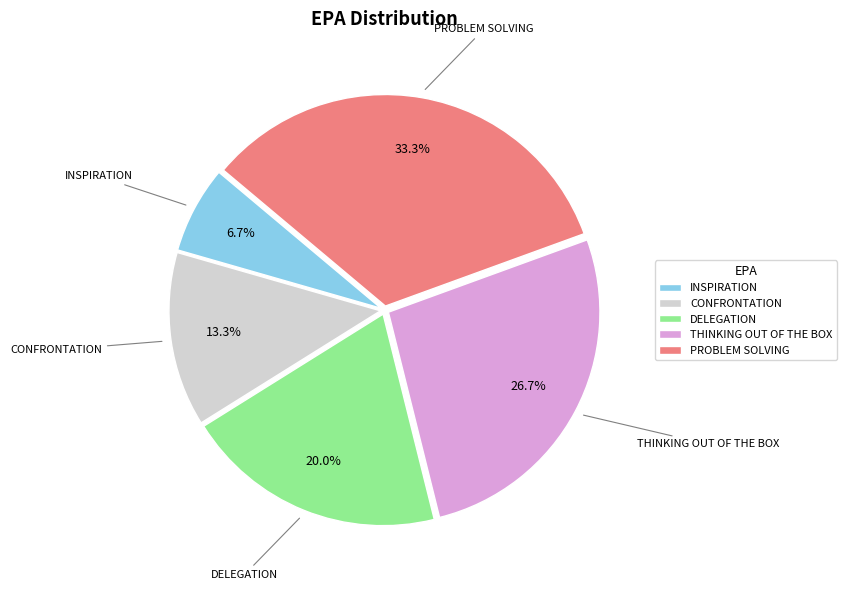

Which slice is the smallest?

INSPIRATION